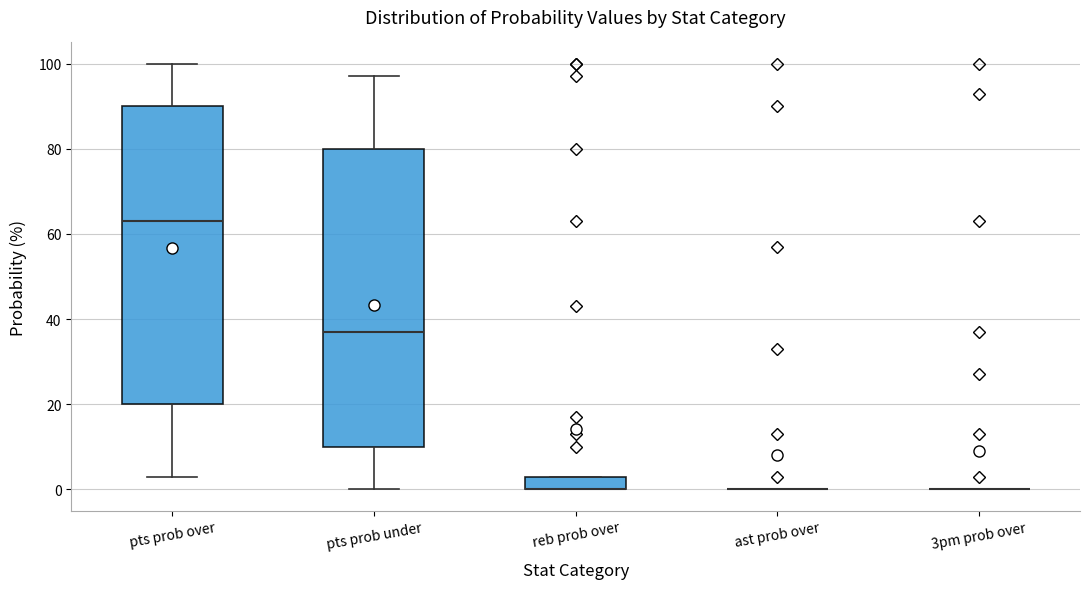

Where is the lower edge of the box for reb prob over on the y-axis? The values are not printed on the chart, so give them approximately, as read against the axis.

0